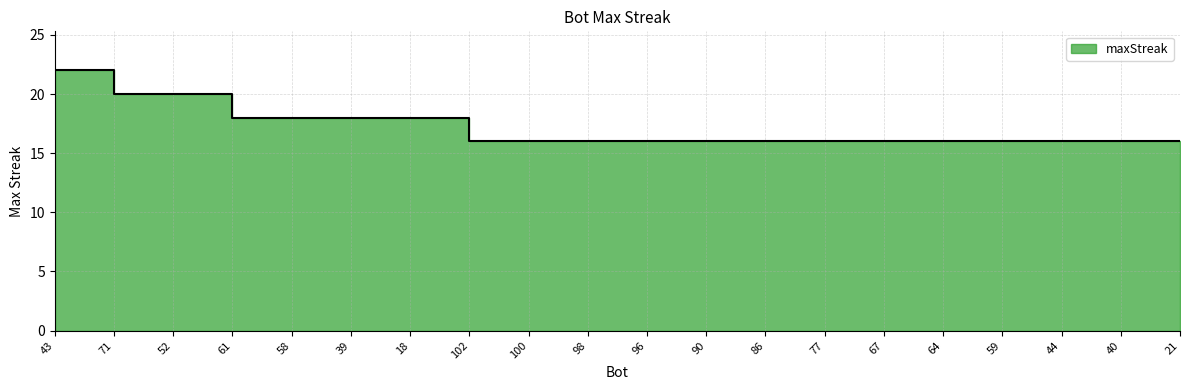

The chart shows a value of 21 at 21. True or false?

False